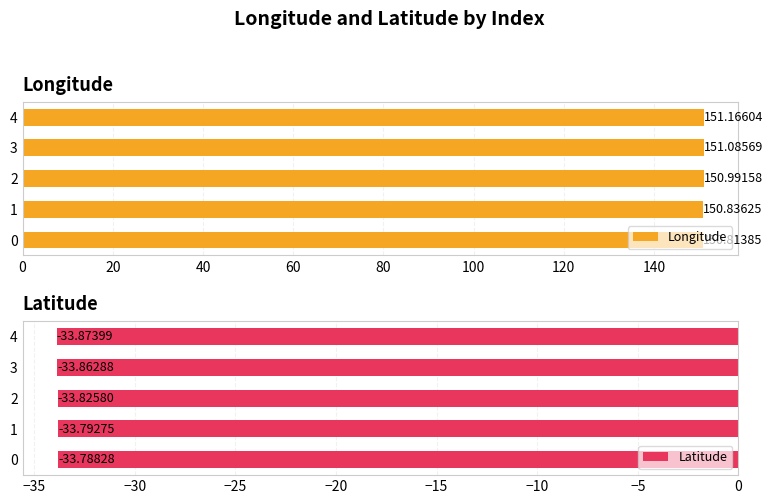

Which category has the highest value in the Longitude series?

4